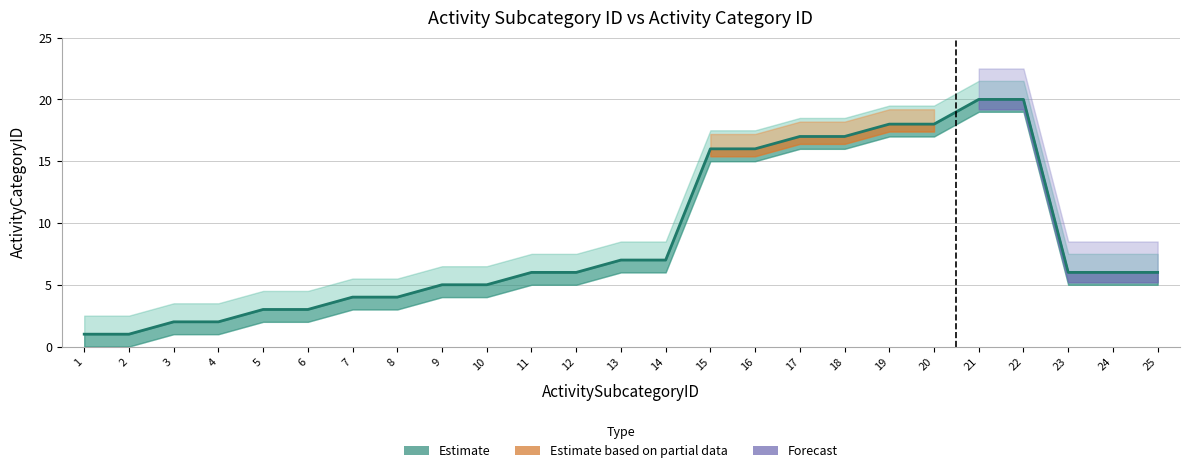

What is the difference between the maximum and minimum values?

19